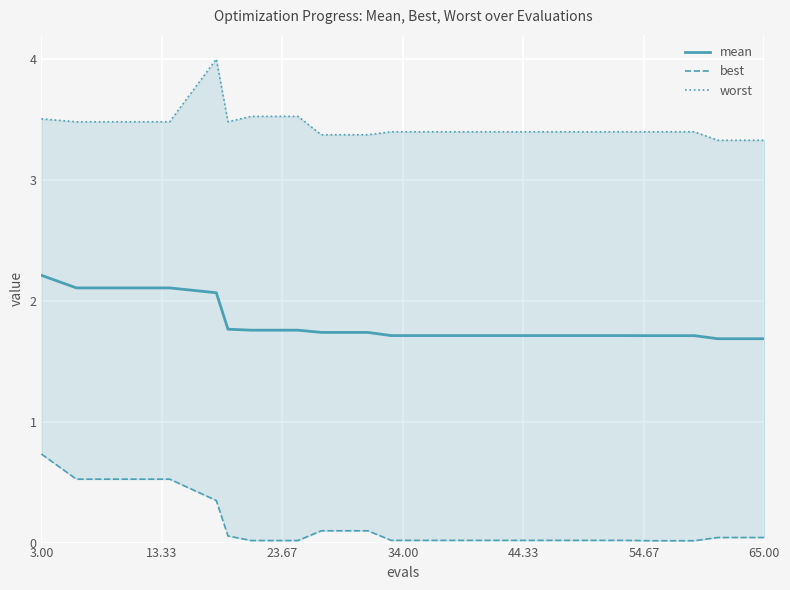

At which label does mean reach its peak?

3.00